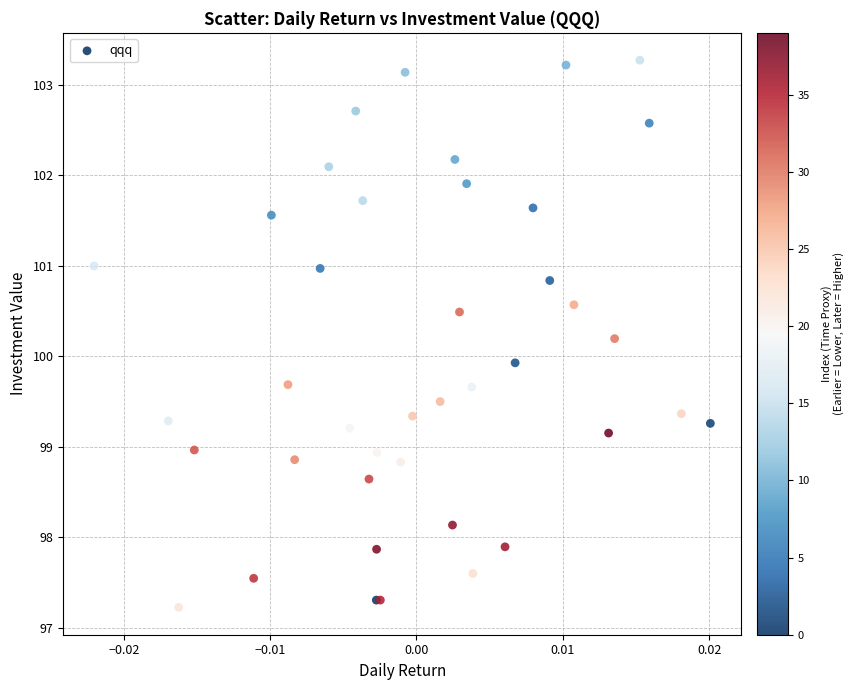

What Y value in the scatter plot is closest to 100?

99.9